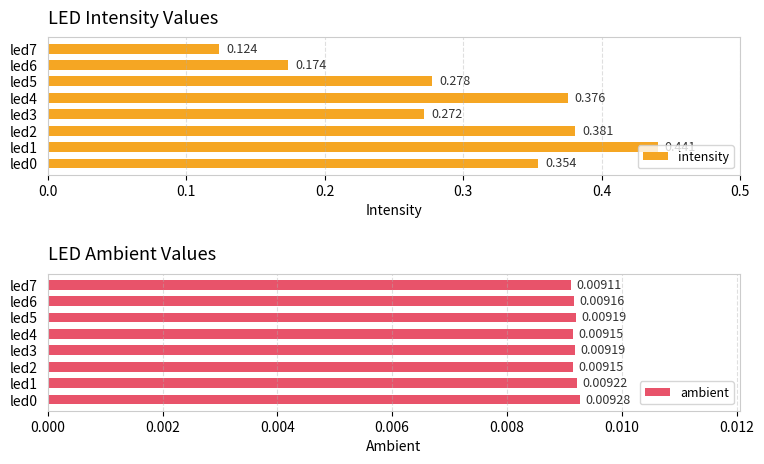

Reading left to right, extract all data points from this chart.

intensity: 0.4	0.4	0.4	0.3	0.4	0.3	0.2	0.1
ambient: 0.0	0.0	0.0	0.0	0.0	0.0	0.0	0.0